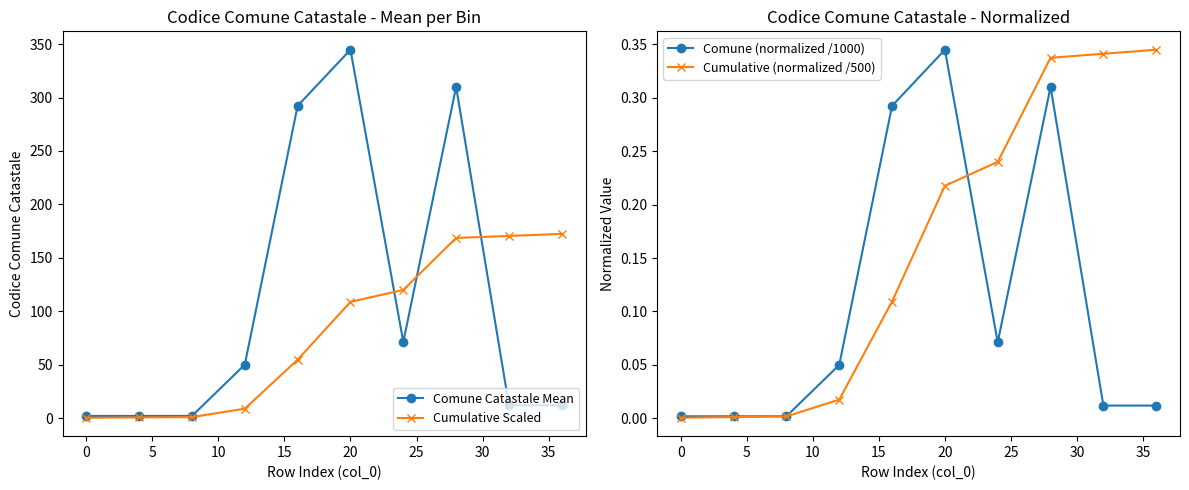

What is the value of the Comune Catastale Mean point at the 9th from the left?

12.0